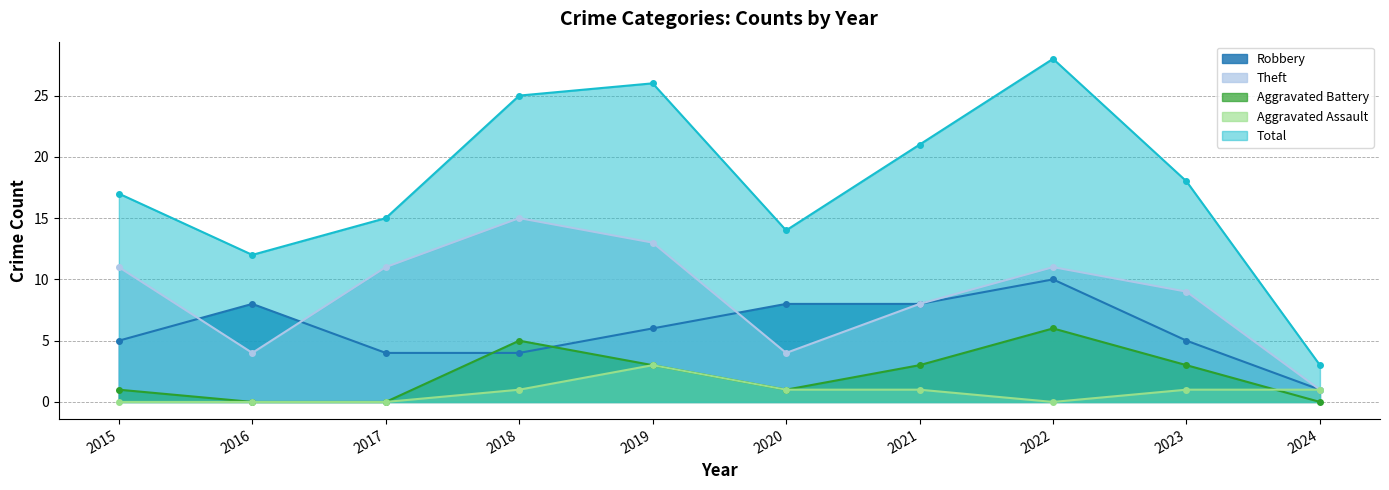

Which series has the widest spread of values?

Total